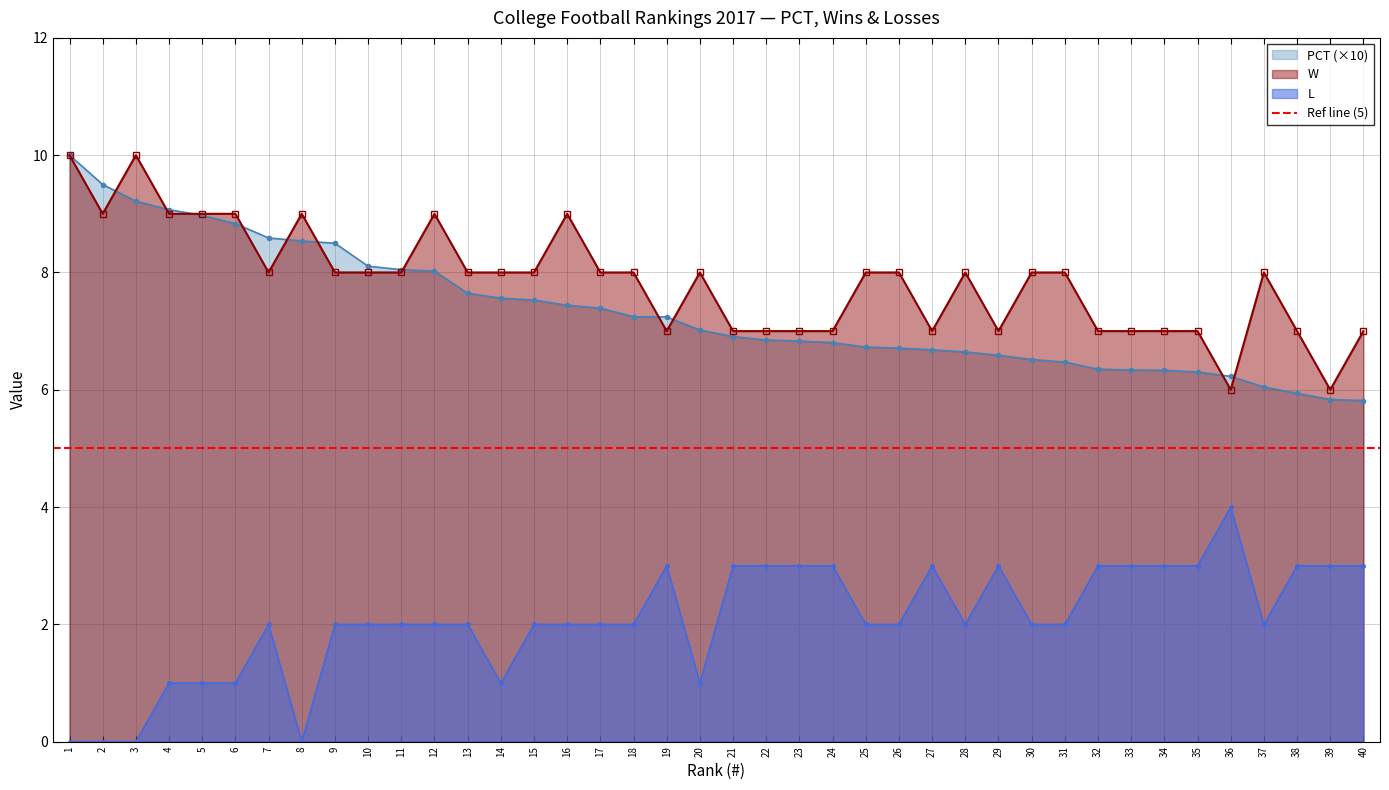

How many values in the W series are below 8?

15